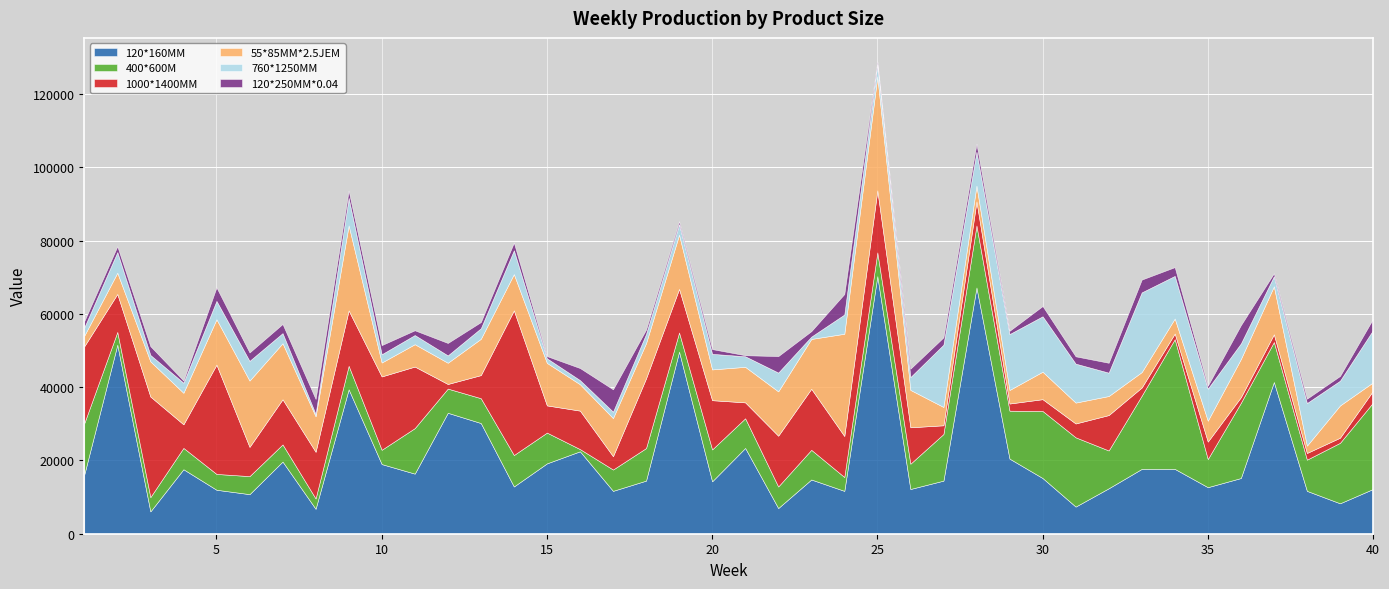

At which category does 55*85MM*2.5JEM reach its first local peak?

3